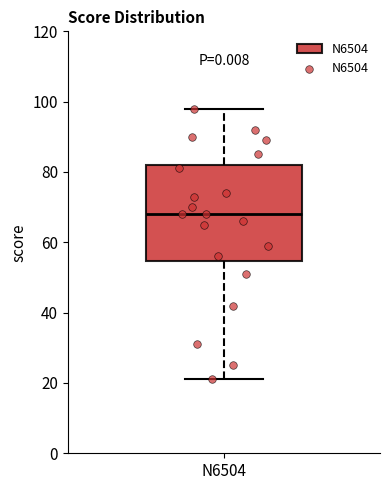

Where is the lower edge of the box for N6504 on the y-axis? The values are not printed on the chart, so give them approximately, as read against the axis.

54